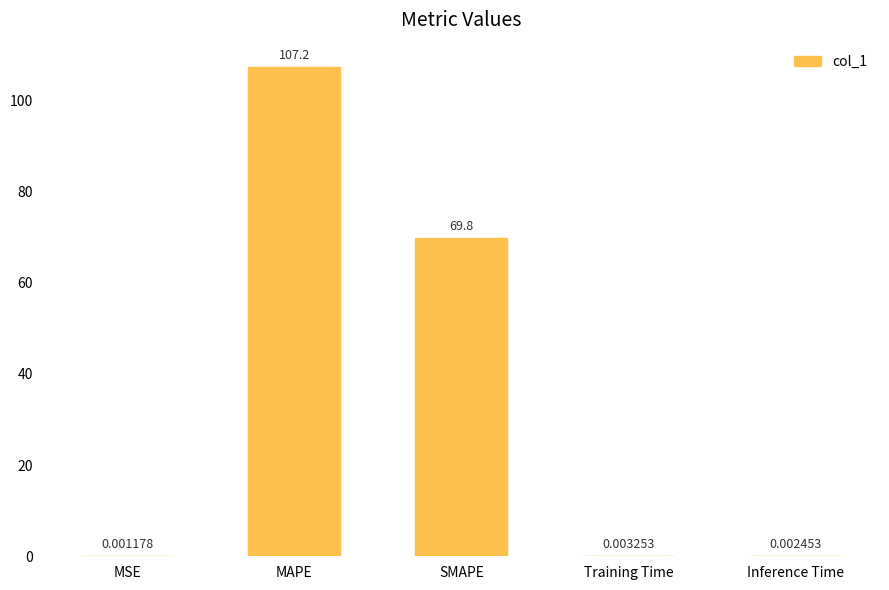

At which category does the chart reach its peak across all series?

MAPE